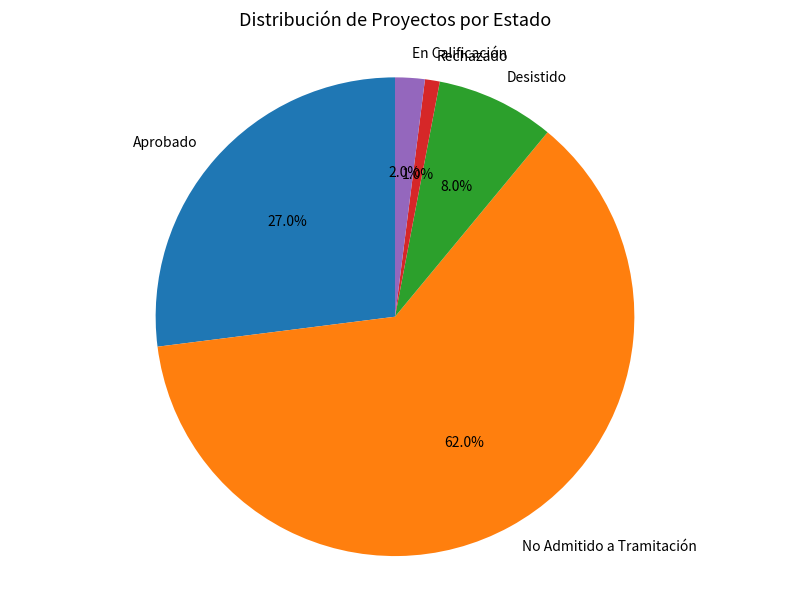

The Aprobado slice represents 22% of the pie. True or false?

False